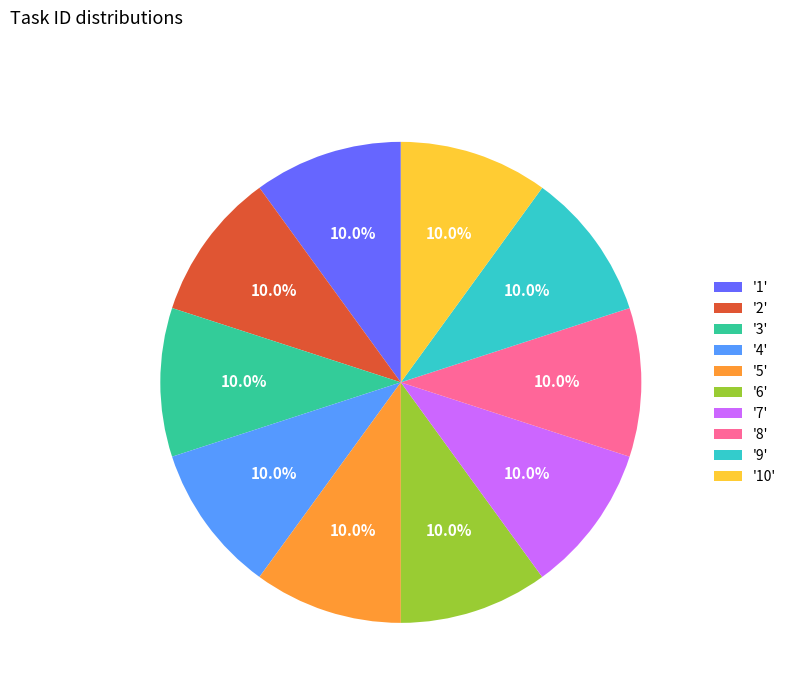

What is the ratio of the value at '1' to the value at '9'?

1.0